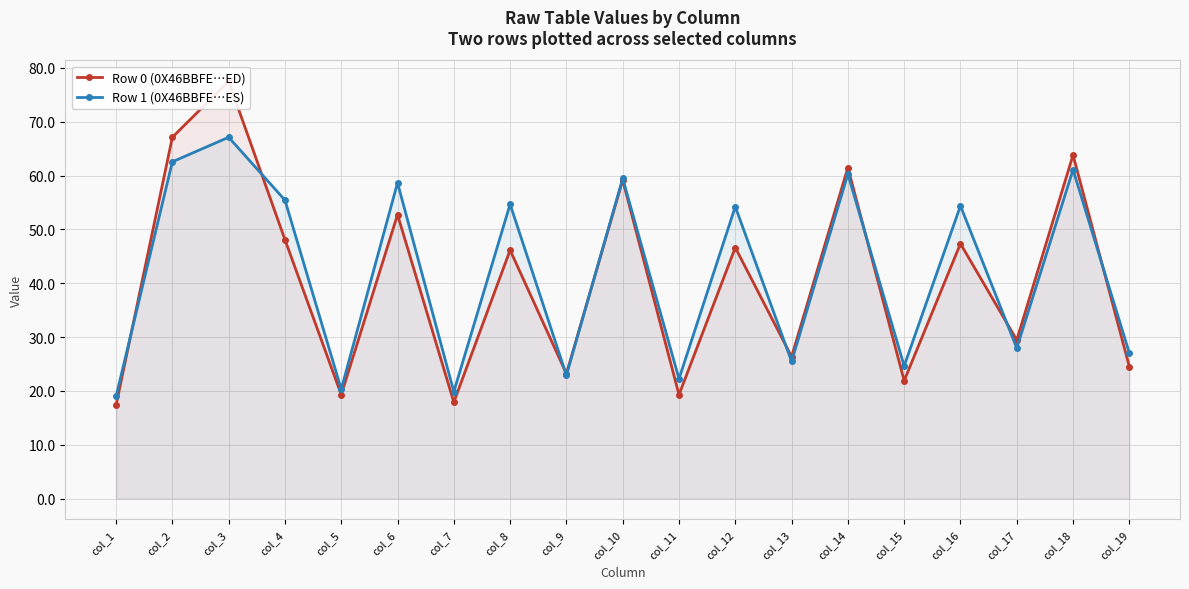

What is the value of the Row 0 (0X46BBFE…ED) point at the 4th from the left?

48.1